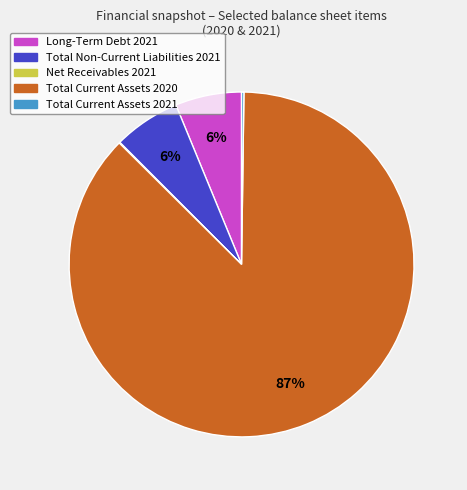

Which category has the biggest portion of the pie?

Total Current Assets 2020